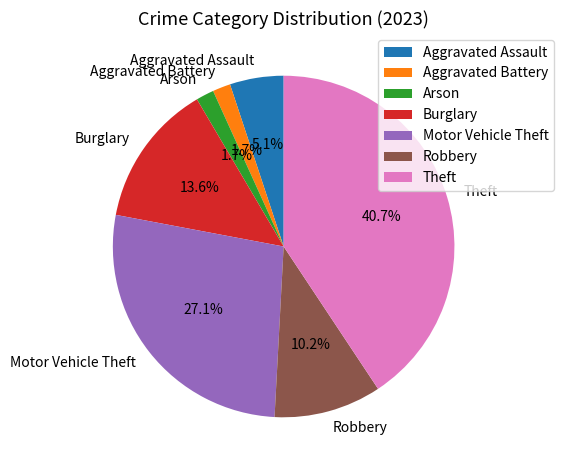

How much of the chart is everything except Theft?

59.3%